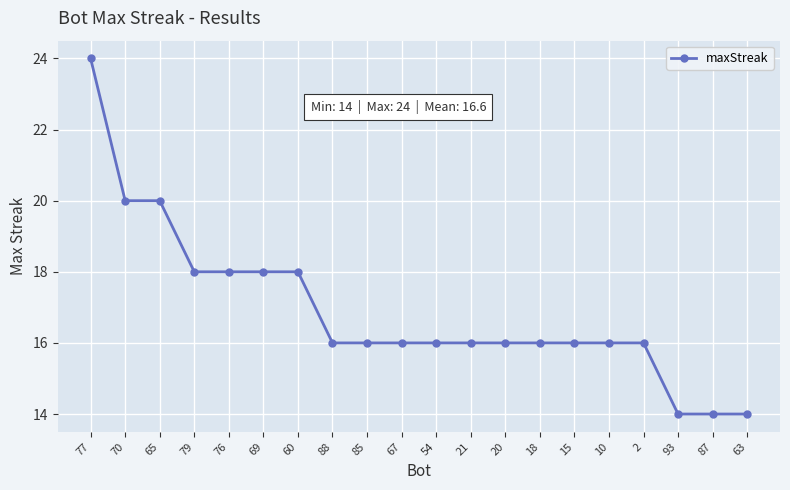

What position from the left is 79?

4